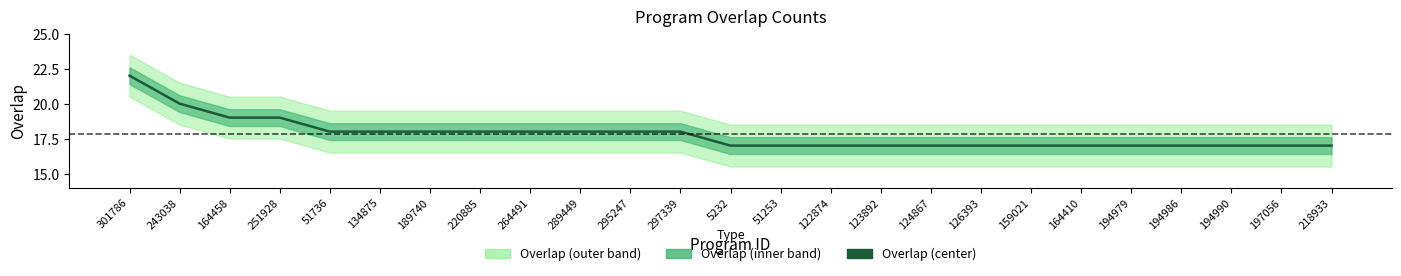

List the labels in order of value, smallest first.

5232, 51253, 122874, 123892, 124867, 126393, 159021, 164410, 194979, 194986, 194990, 197056, 218933, 51736, 134875, 189740, 220885, 264491, 289449, 295247, 297339, 164458, 251928, 243038, 301786